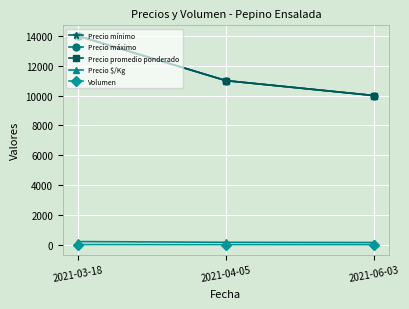

Read the Volumen value at 2021-06-03.

25